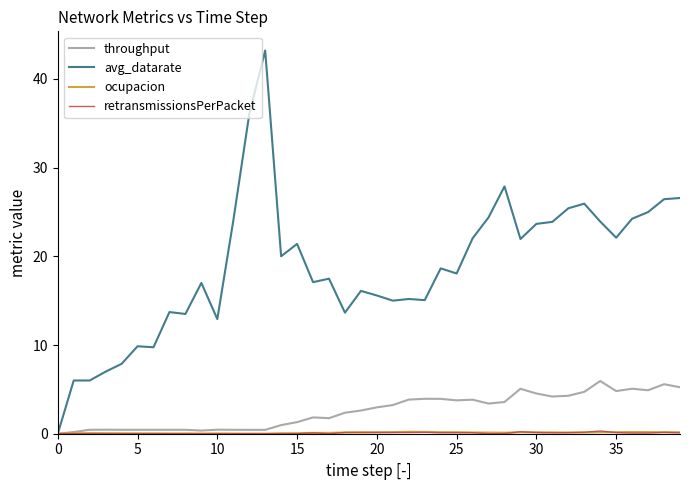

Which series has the widest spread of values?

avg_datarate